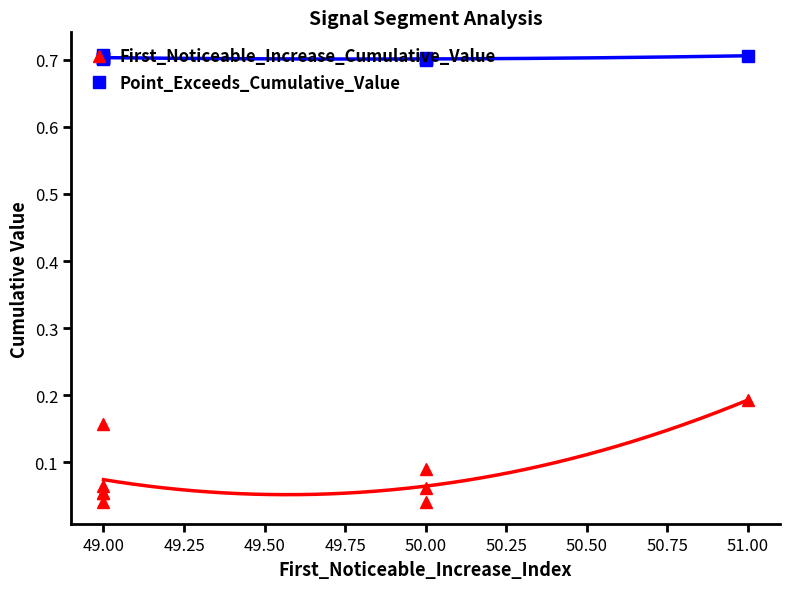

Reading right to left, list all the values displayed in this chart.

First_Noticeable_Increase_Cumulative_Value: 0.2	0.1	0.1	0.0	0.2	0.1	0.1	0.1	0.0
Point_Exceeds_Cumulative_Value: 0.7	0.7	0.7	0.7	0.7	0.7	0.7	0.7	0.7